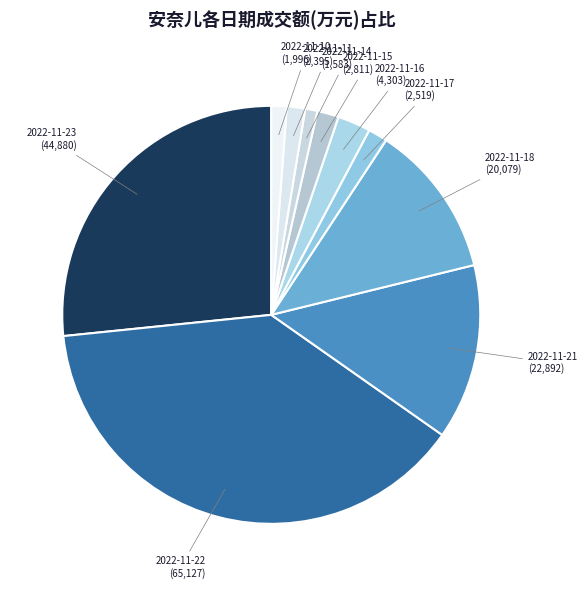

Is there any slice that represents more than half of the pie?

No